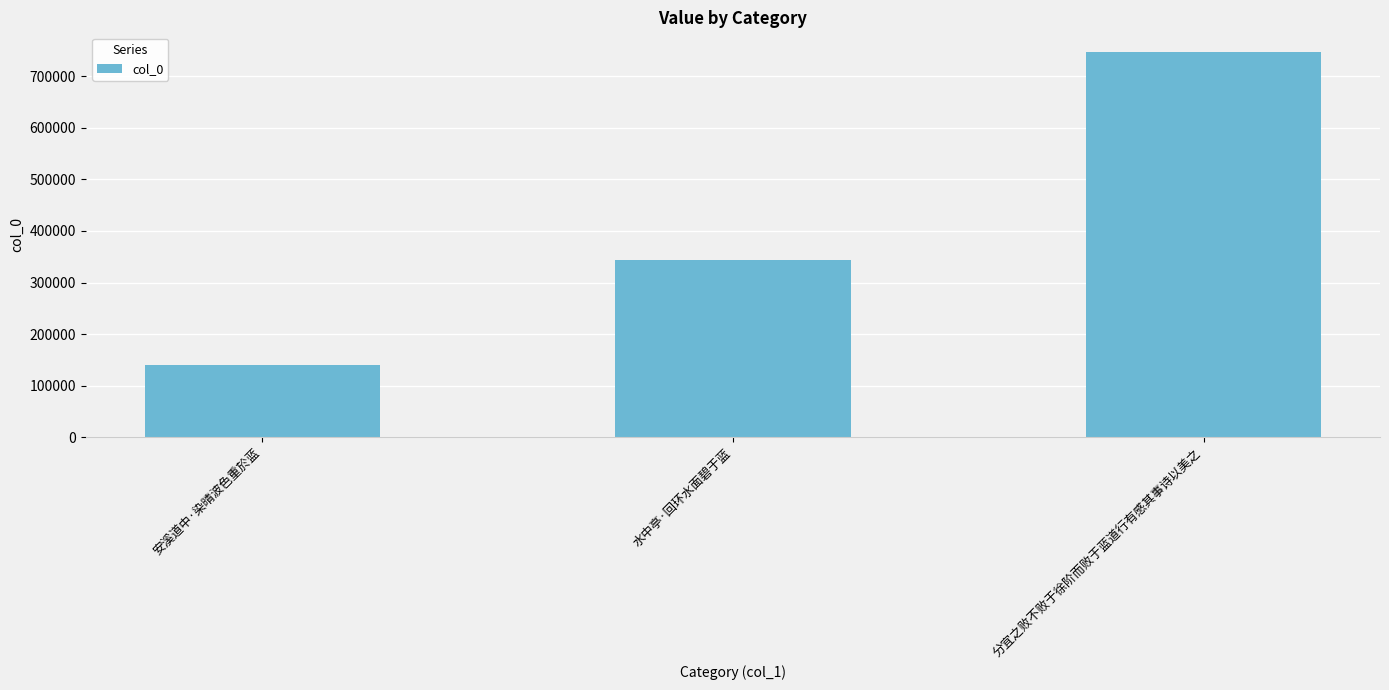

What value does the data have at 水中亭·回环水面碧于蓝?

343210